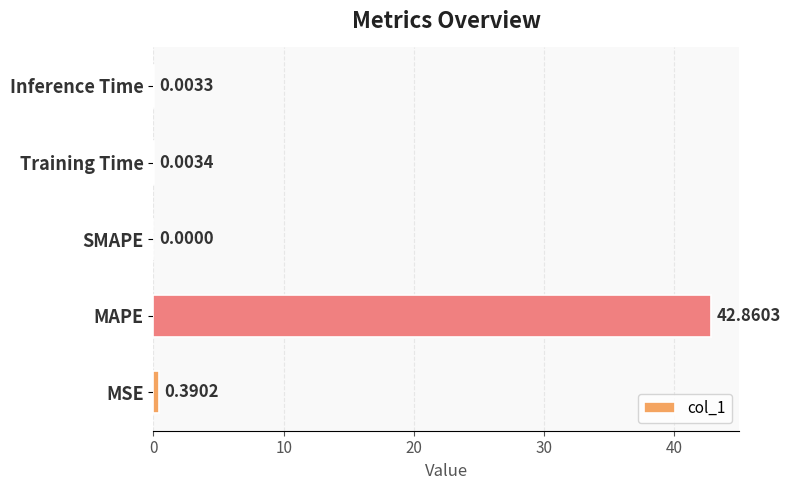

What is the maximum value shown in the chart?

42.9